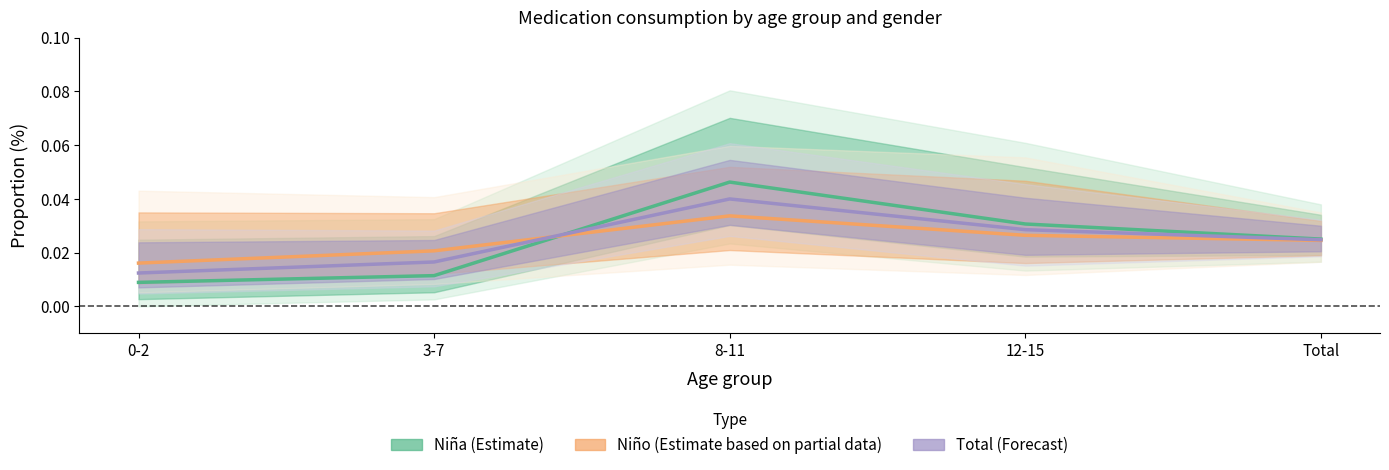

Which has a higher value, 0-2 or 8-11?

8-11